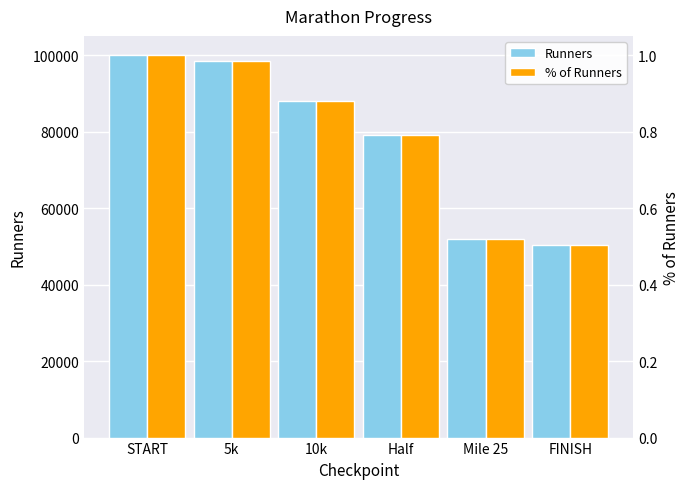

What are all the series names shown in the legend?

Runners, % of Runners